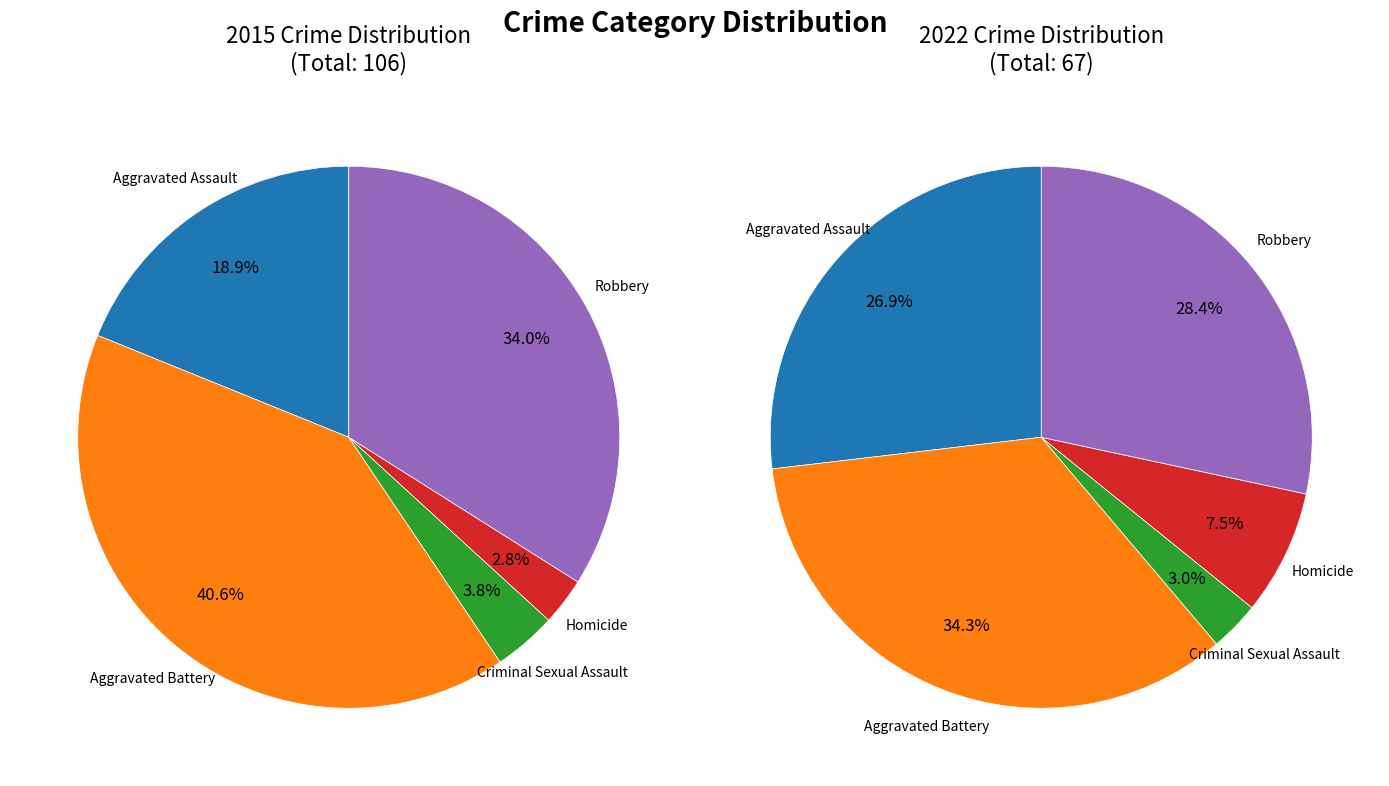

Count the number of slices in the pie.

5